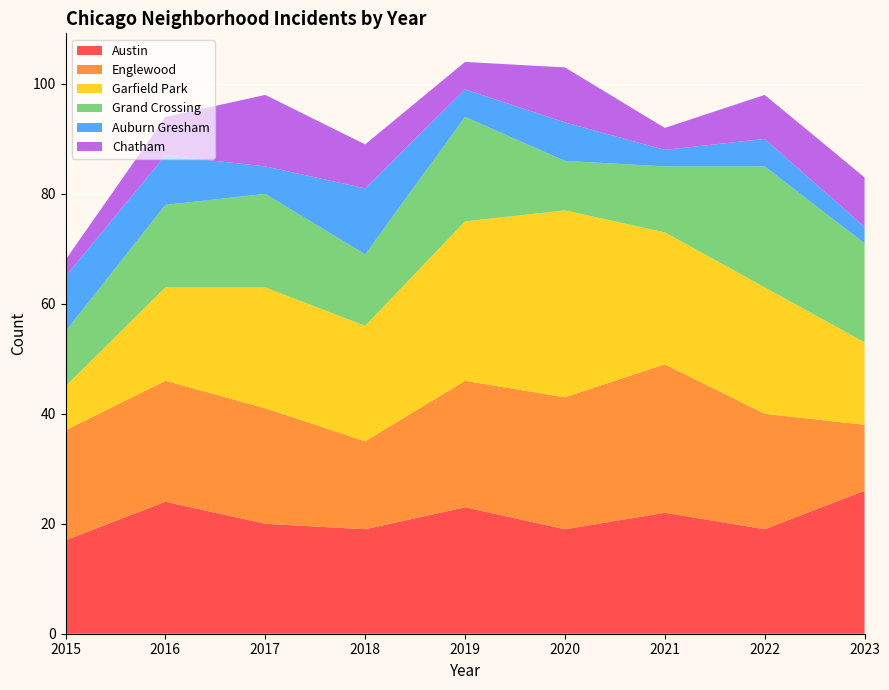

Reading left to right, transcribe all the data shown in this chart.

Austin: 17	24	20	19	23	19	22	19	26
Englewood: 20	22	21	16	23	24	27	21	12
Garfield Park: 8	17	22	21	29	34	24	23	15
Grand Crossing: 10	15	17	13	19	9	12	22	18
Auburn Gresham: 10	9	5	12	5	7	3	5	3
Chatham: 3	7	13	8	5	10	4	8	9